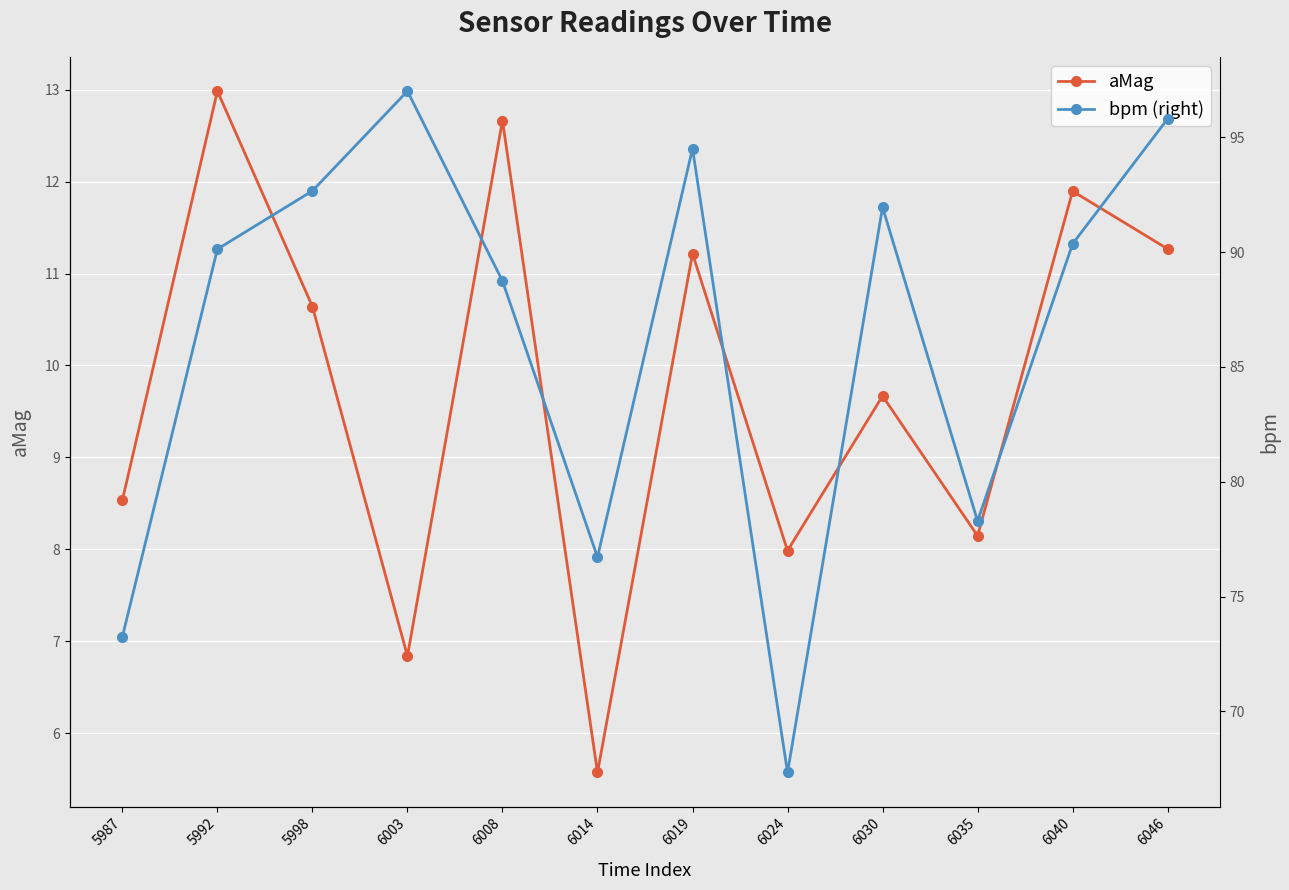

List the labels in order of bpm (right) value, smallest first.

6024, 5987, 6014, 6035, 6008, 5992, 6040, 6030, 5998, 6019, 6046, 6003